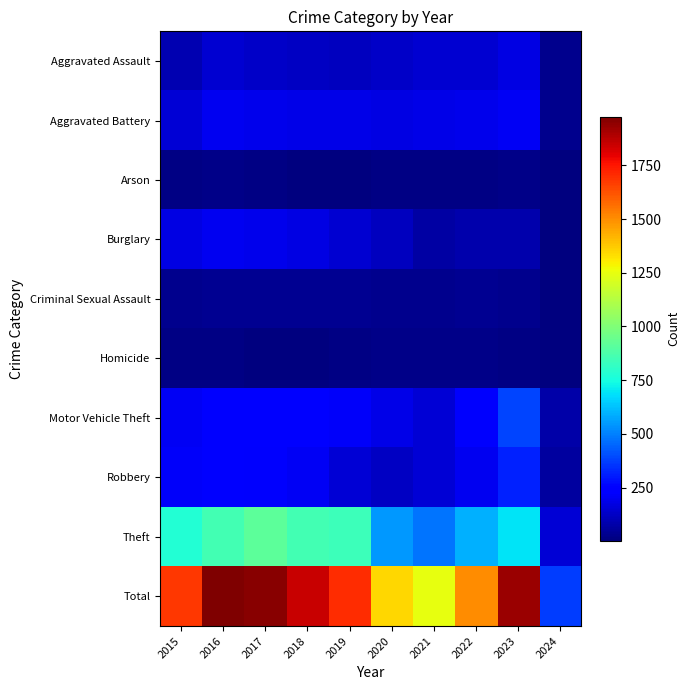

What is the difference between the highest and lowest values at 2023?

1915